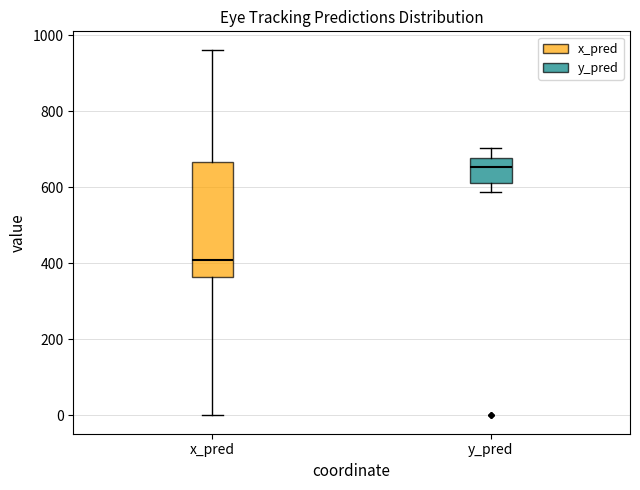

Which box has the highest median line?

y_pred